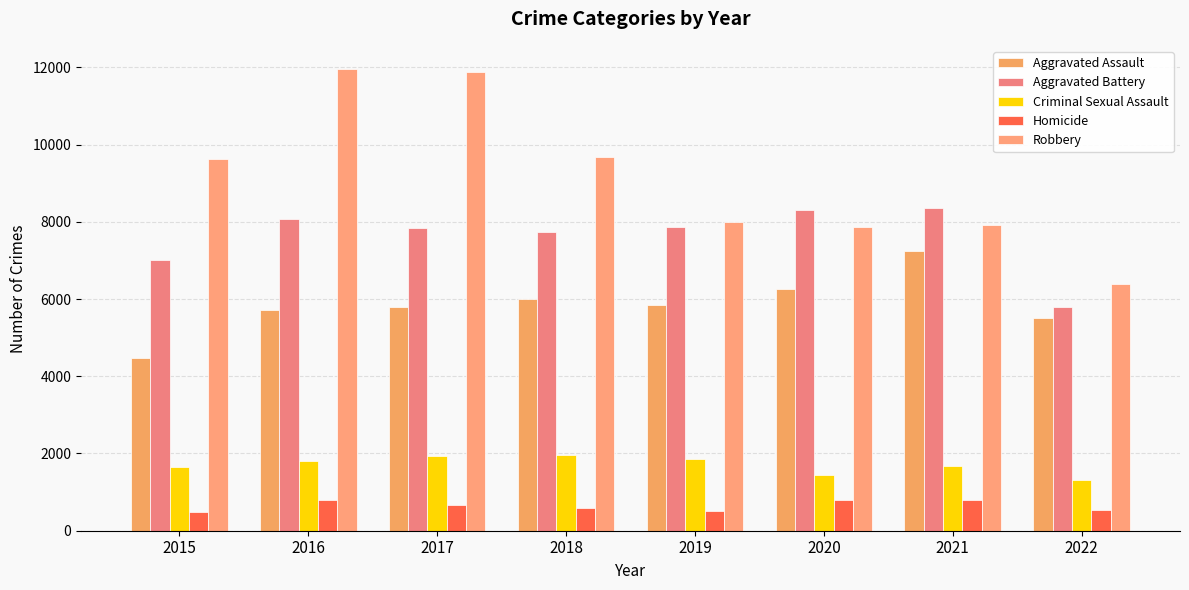

Which series has the largest total across all categories?

Robbery